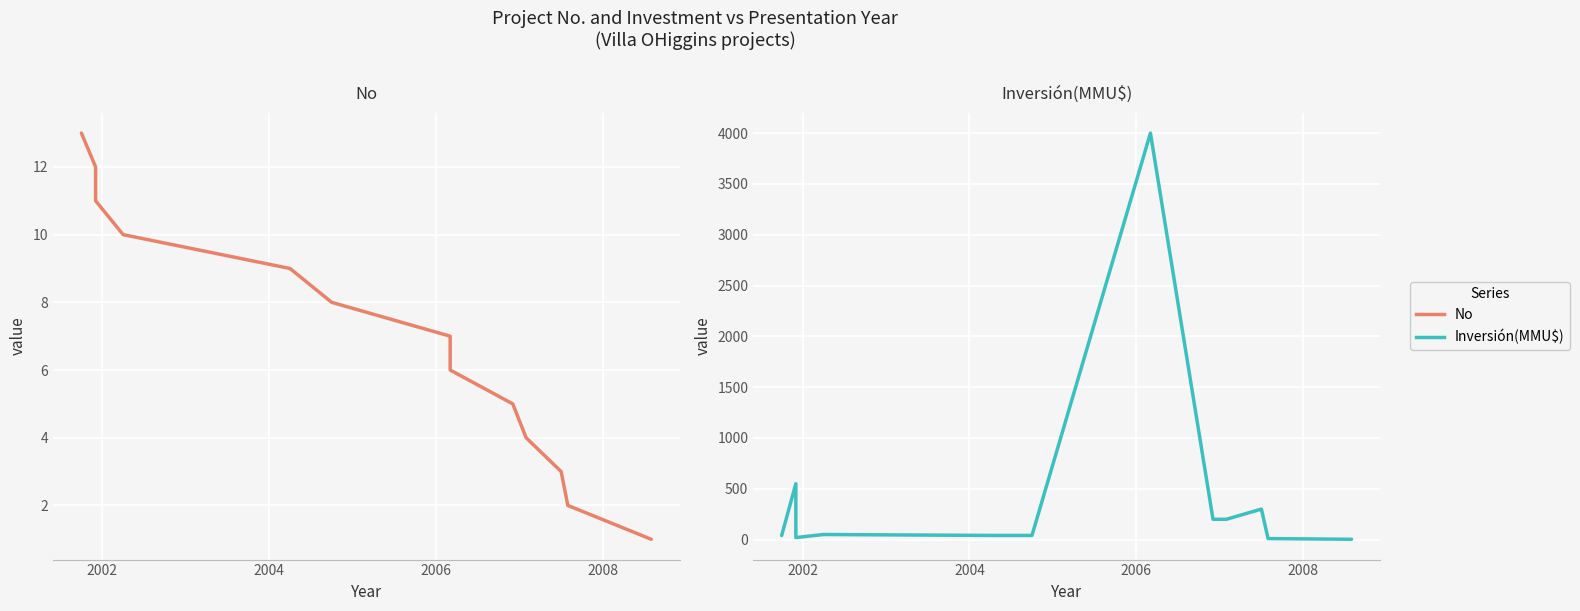

How many lines are shown in the chart?

2